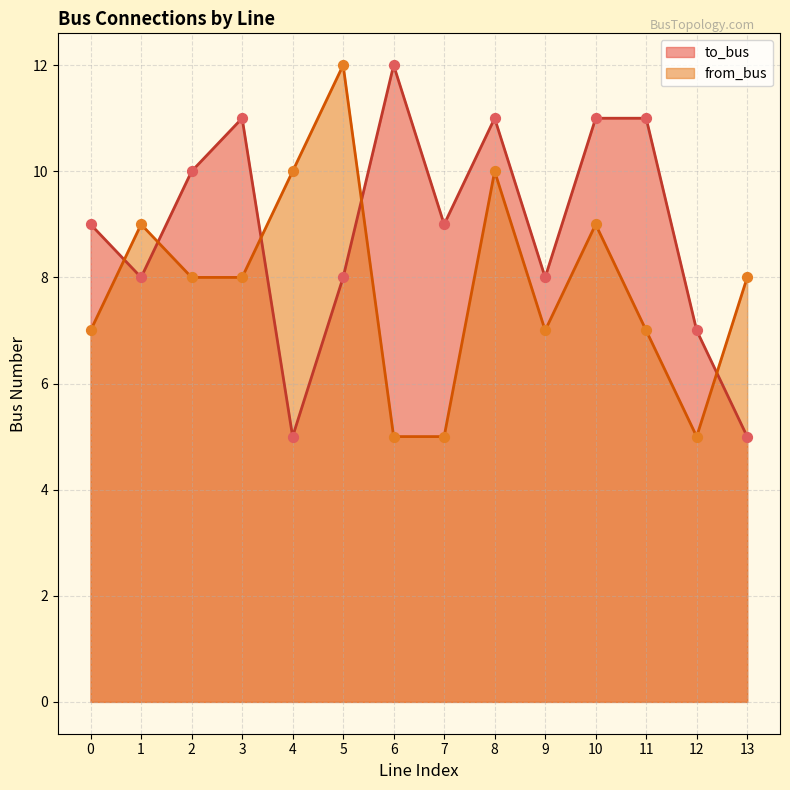

Which series contains the highest Y value?

to_bus